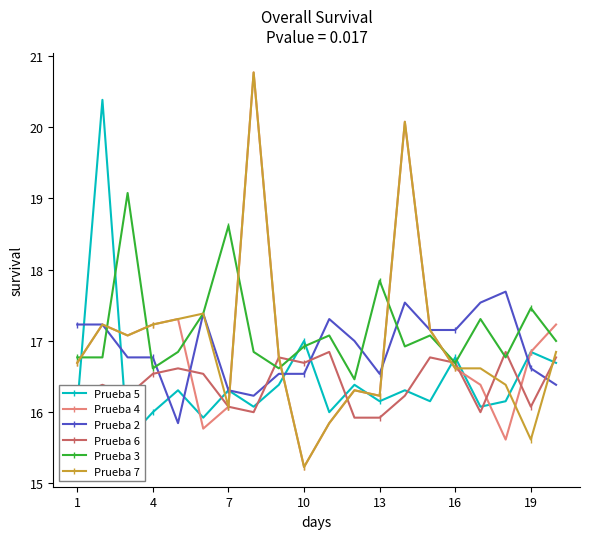

What is the average value of the Prueba 2 series?

16.9